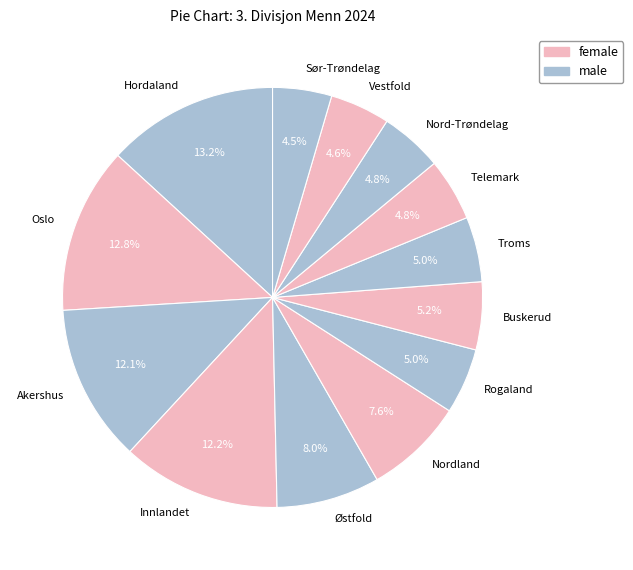

To the nearest percent, what portion does Vestfold represent?

5%